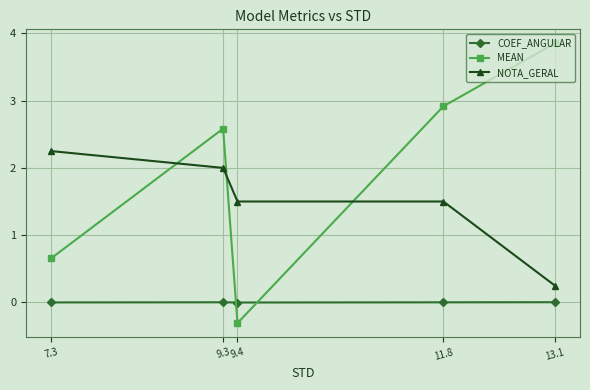

Which series changed the most between 9.4 and 11.8?

MEAN